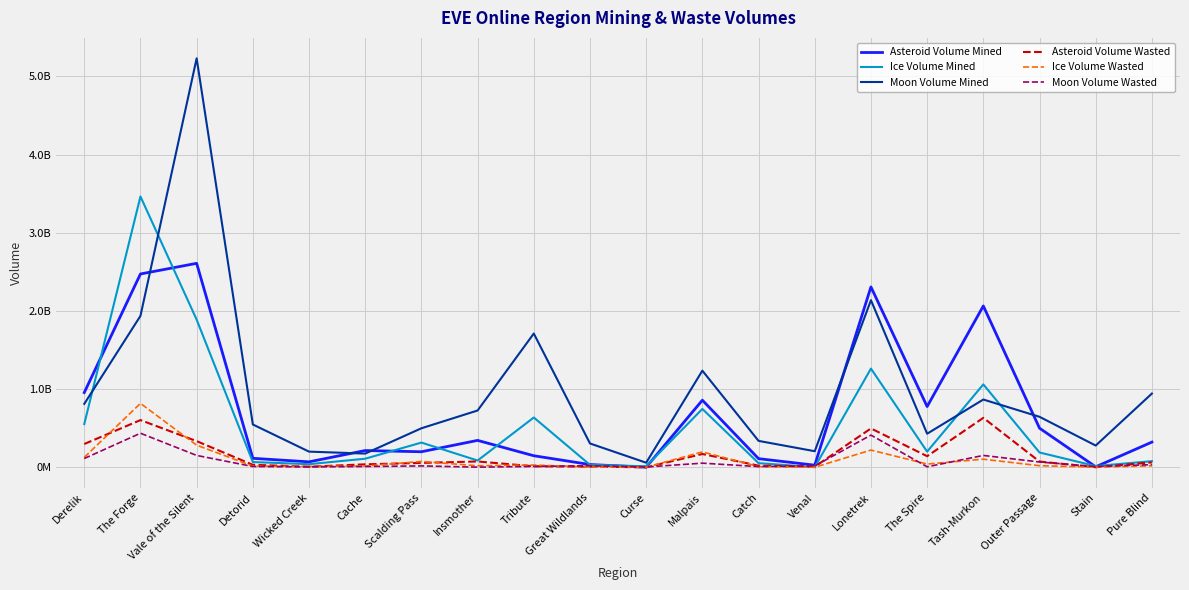

Reading left to right, list all the values displayed in this chart.

Asteroid Volume Mined: 955965447.0	2472787547.4	2608952259.5	114978313.1	69827390.5	214376251.8	198925969.5	344206716.2	147716669.6	35280825.9	1259250.1	858304310.0	110431162.3	27162589.2	2307051528.8	777094721.1	2063786561.0	500339403.5	6341746.7	322373866.2
Ice Volume Mined: 553252000.0	3463746000.0	1888591000.0	67289000.0	39987000.0	109920000.0	316166000.0	86632000.0	636928000.0	31107000.0	13001000.0	746440000.0	53222000.0	1758000.0	1262379000.0	200490000.0	1060541000.0	189428000.0	15778000.0	78532000.0
Moon Volume Mined: 811085630.0	1936340100.0	5230927450.0	547680960.0	200426950.0	175407280.0	499198590.0	726453820.0	1710982200.0	304746100.0	58686980.0	1235992510.0	337840940.0	205744730.0	2137526300.0	429599410.0	866901010.0	645784240.0	278213250.0	943101290.0
Asteroid Volume Wasted: 297815540.9	603828953.0	334629195.9	31776301.2	7961667.1	37988166.6	56142585.7	74496805.2	12898621.4	8042112.5	224104.0	170120508.9	20964952.7	7800952.2	497065709.7	142066089.4	632442605.3	73382693.5	1042746.5	62694203.1
Ice Volume Wasted: 127229000.0	817610000.0	282959000.0	14760000.0	11006000.0	16206000.0	74919000.0	19355000.0	29135000.0	3320000.0	1648000.0	196421000.0	9229000.0	523000.0	220161000.0	41336000.0	103783000.0	20308000.0	2854000.0	18679000.0
Moon Volume Wasted: 112431360.0	435742340.0	151878990.0	9936540.0	5282730.0	10133590.0	17769690.0	1930400.0	10835140.0	20192650.0	3794210.0	53035640.0	8943370.0	17216980.0	411892060.0	6339290.0	151680060.0	67827200.0	9952540.0	34175940.0